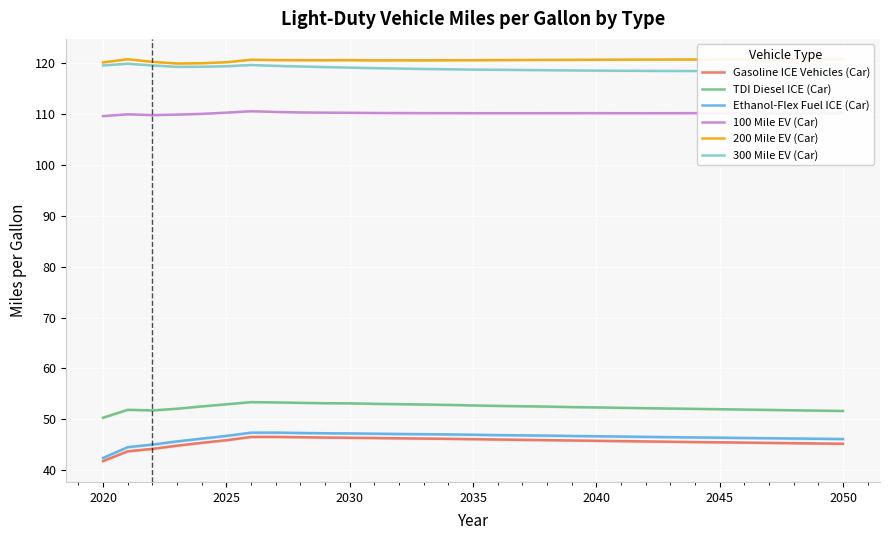

How many data points in TDI Diesel ICE (Car) are less than 52?

9